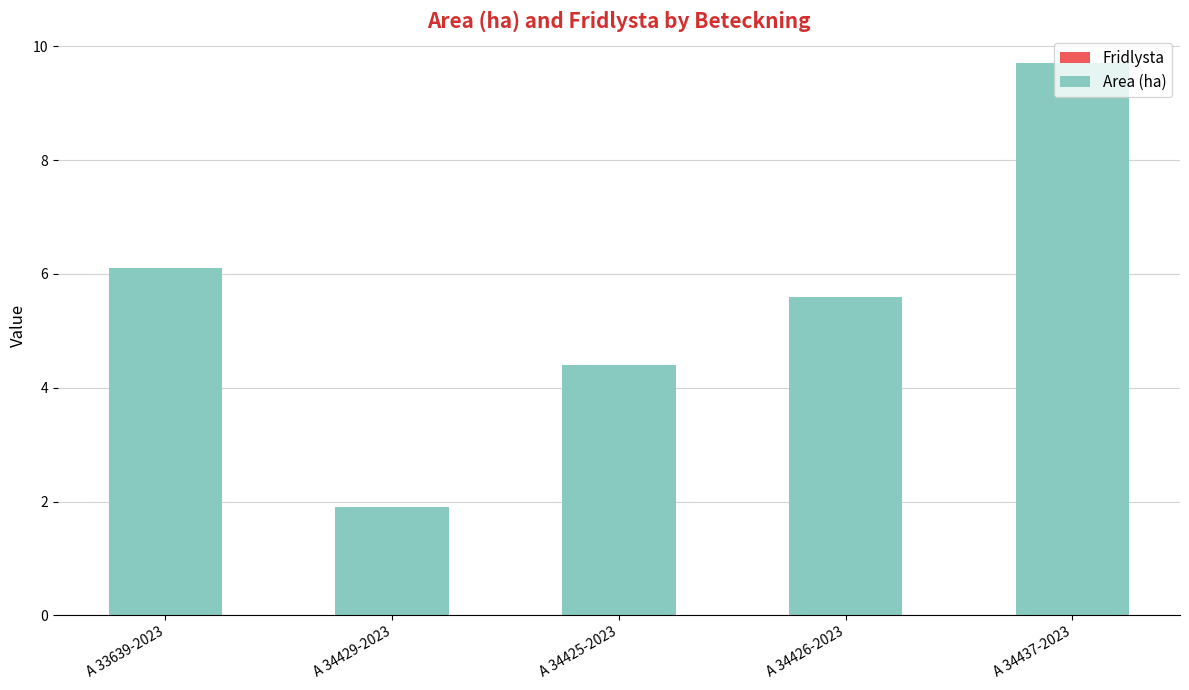

What value does the data have at A 34425-2023?

4.4